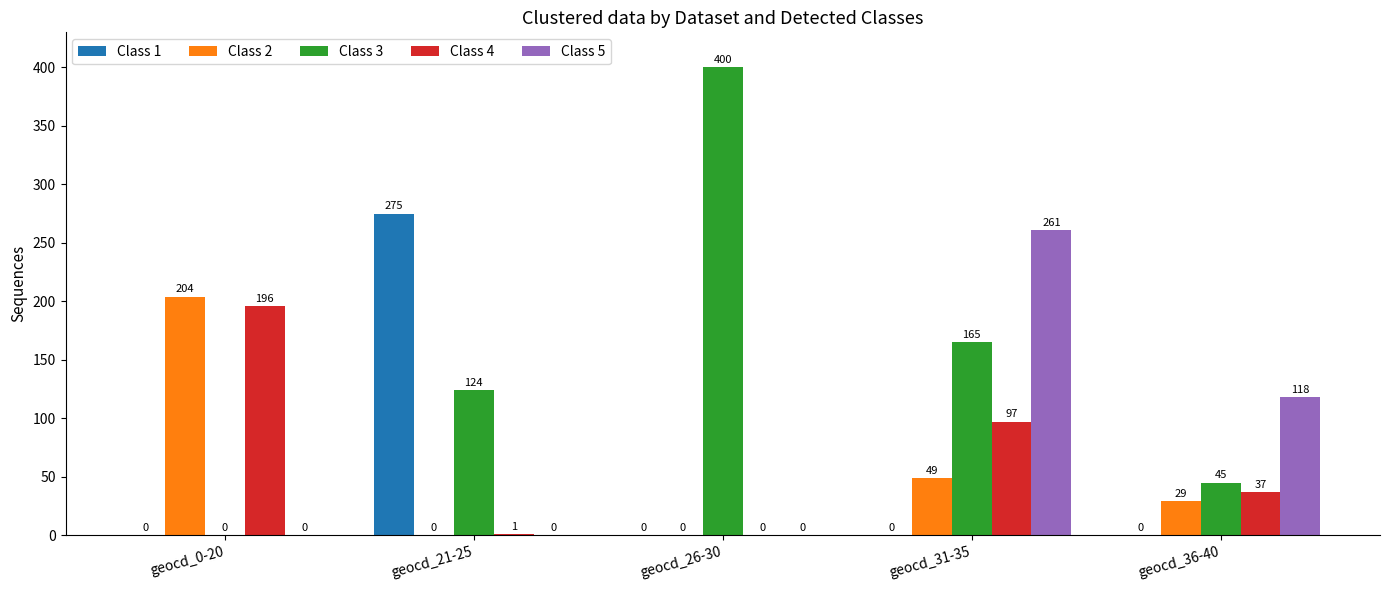

The Class 3 series shows 45 at geocd_36-40. True or false?

True